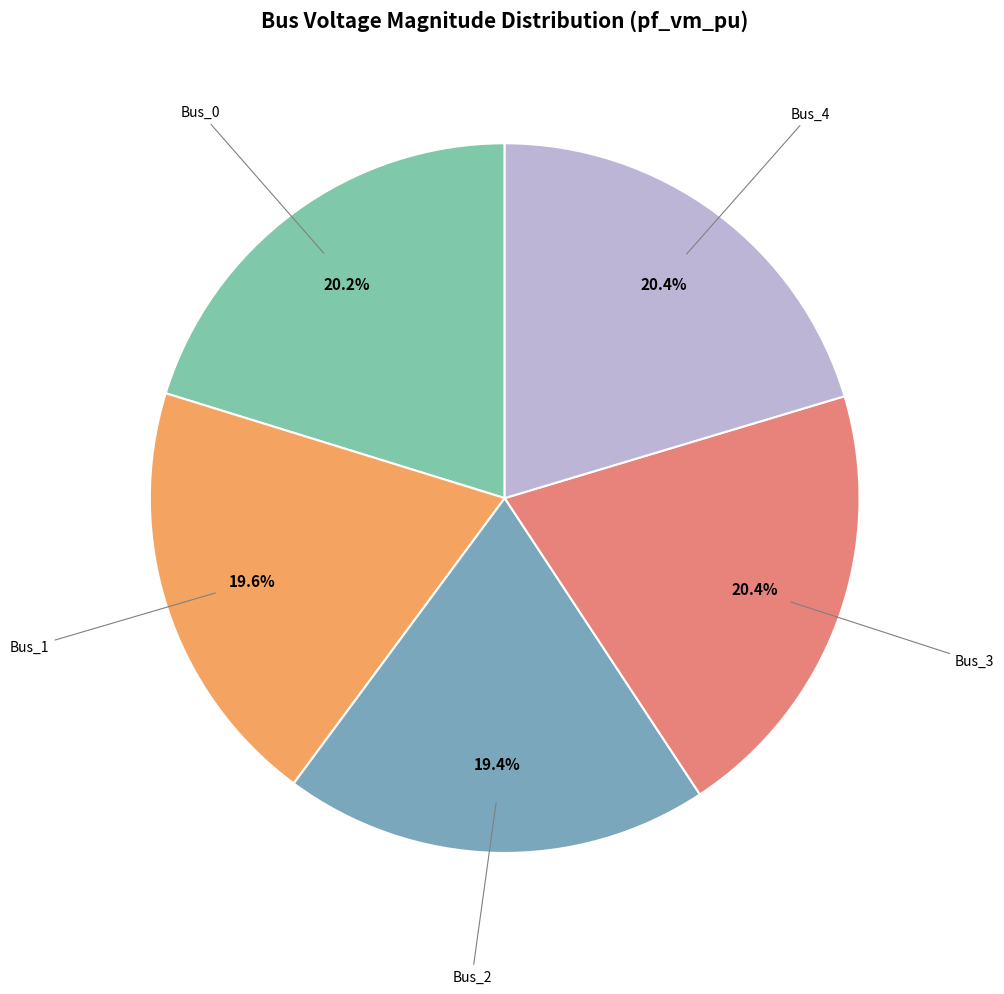

How many slices are in this pie chart?

5